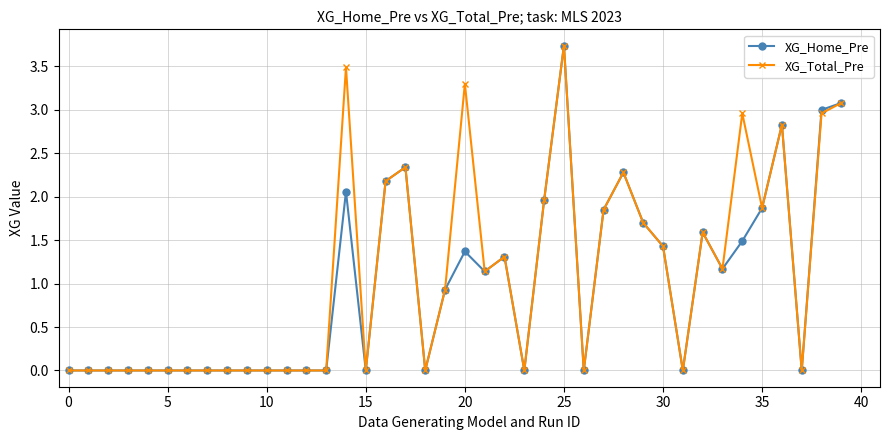

Does the chart have visible grid lines?

Yes